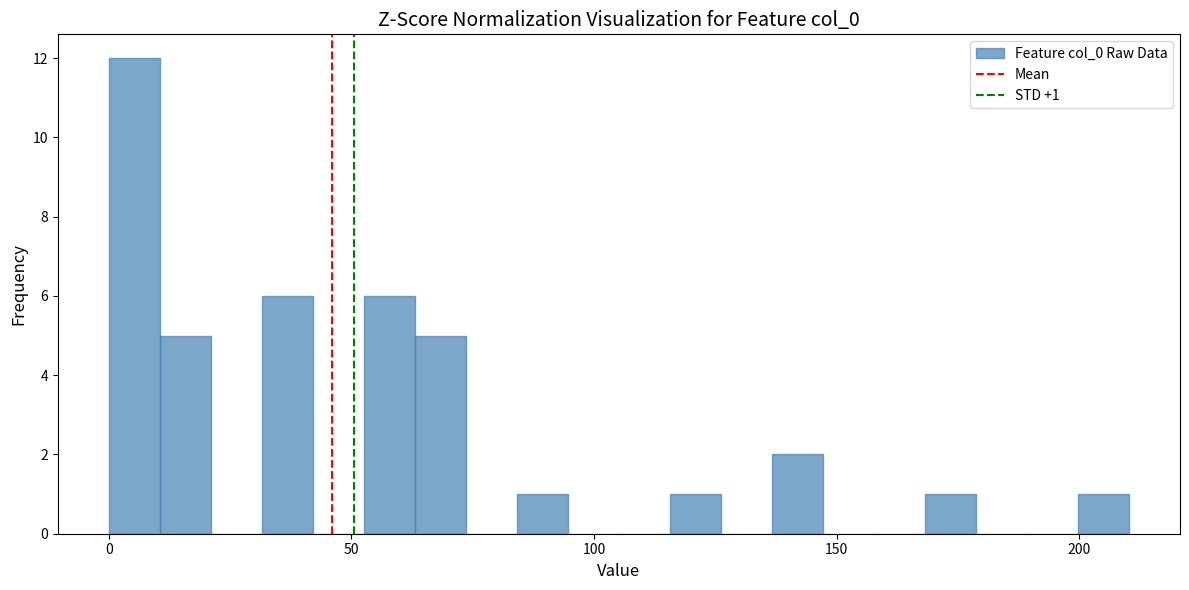

Read against the x-axis, roughly where is the centre of the tallest bar?

5